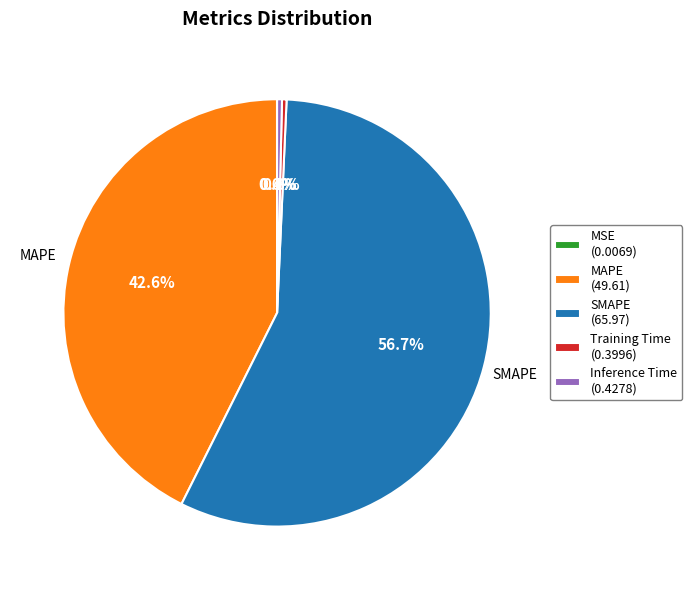

The MAPE slice represents 31% of the pie. True or false?

False